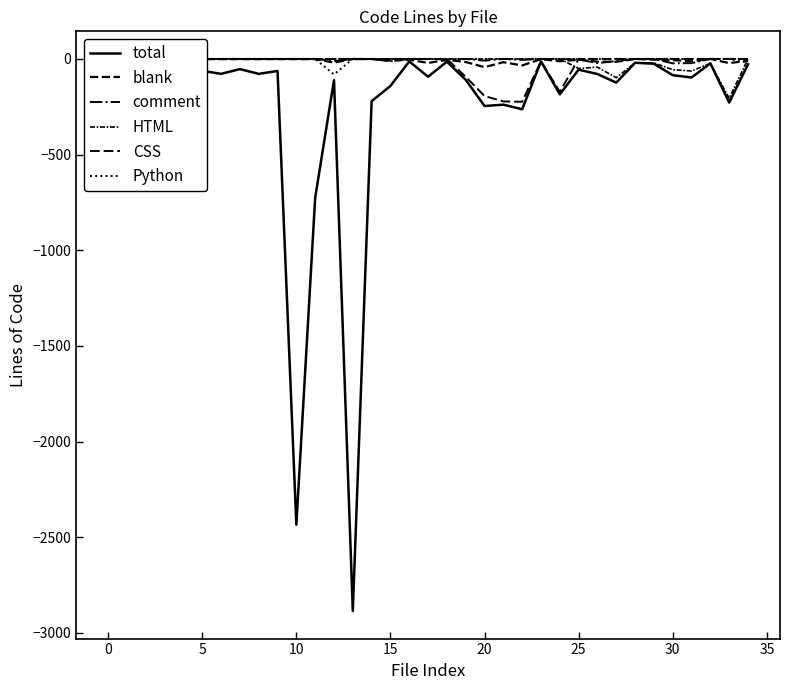

What is the difference between the maximum and second lowest values in the Python series?

201